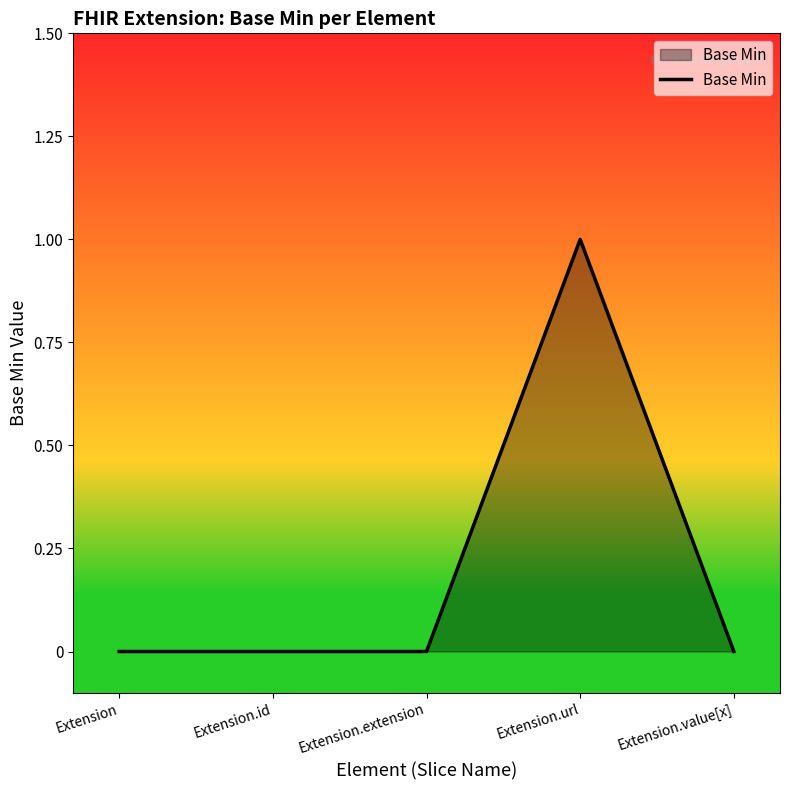

What is the change in value from Extension to Extension.url?

+1